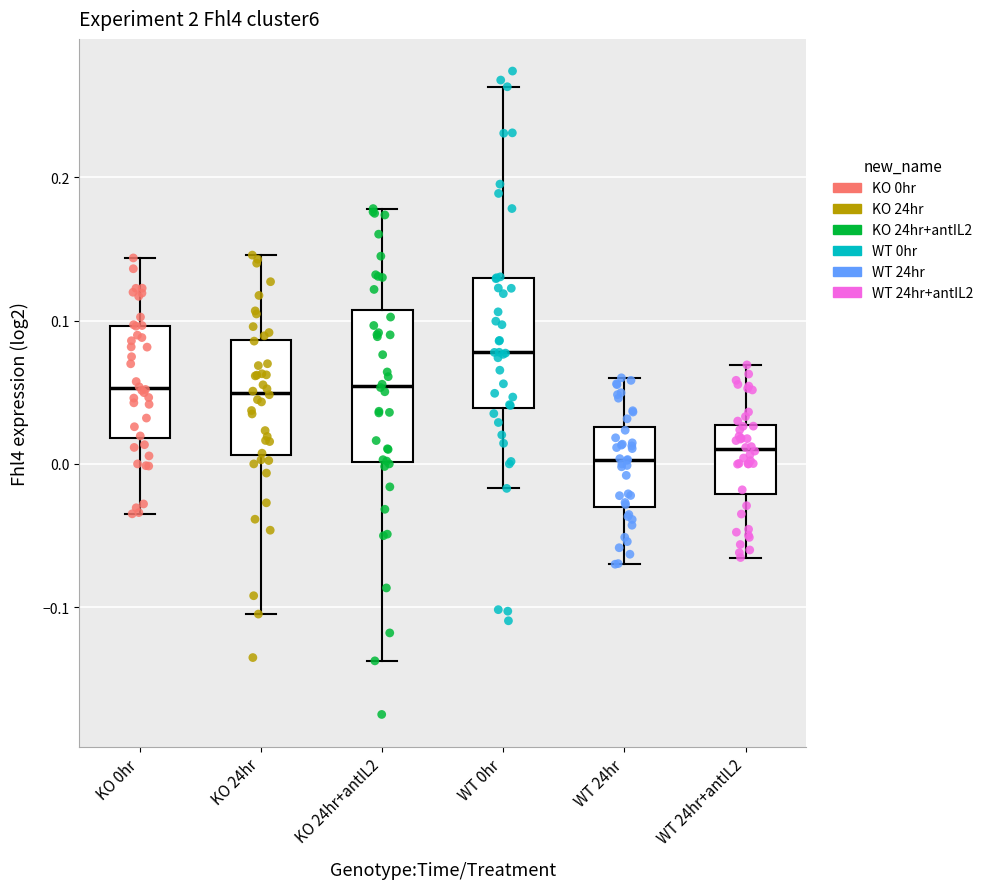

Reading left to right, read every box against the y-axis: the position of its median line, the range the box covers, and the ends of its whiskers. The values are not printed on the chart, so give them approximately, as read against the axis.

KO 0hr: median 0.05, box 0.02 to 0.10, whiskers -0.03 to 0.14
KO 24hr: median 0.05, box 0.01 to 0.09, whiskers -0.10 to 0.15
KO 24hr+antIL2: median 0.05, box 0.00 to 0.11, whiskers -0.14 to 0.18
WT 0hr: median 0.08, box 0.04 to 0.13, whiskers -0.02 to 0.26
WT 24hr: median 0.00, box -0.03 to 0.03, whiskers -0.07 to 0.06
WT 24hr+antIL2: median 0.01, box -0.02 to 0.03, whiskers -0.07 to 0.07